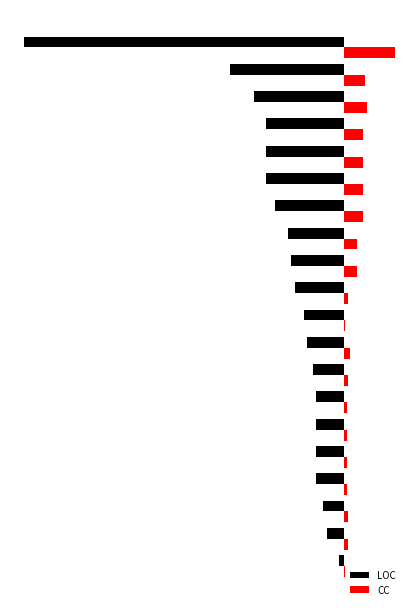

What are all the series names shown in the legend?

LOC, CC